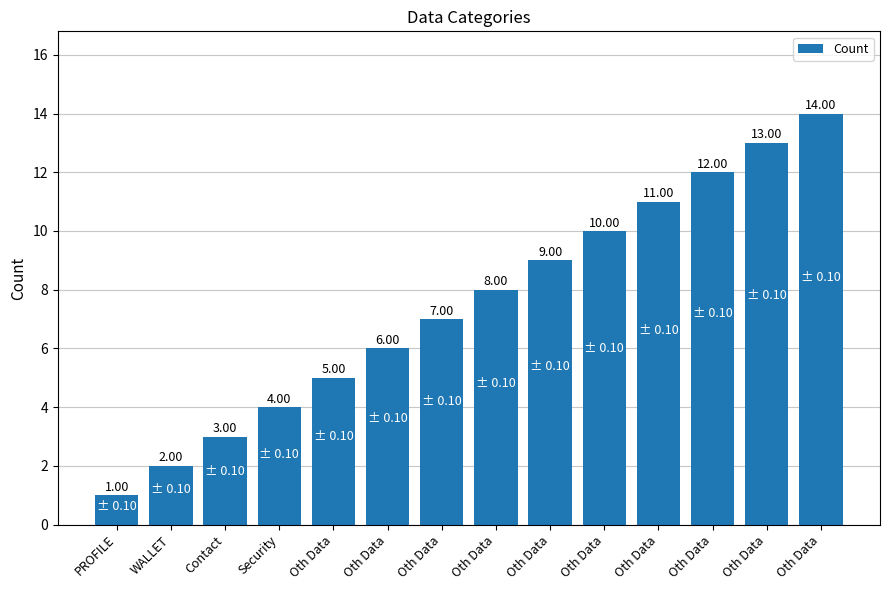

List the labels in order of value, largest first.

Oth Data, Oth Data, Oth Data, Oth Data, Oth Data, Oth Data, Oth Data, Oth Data, Oth Data, Oth Data, Security, Contact, WALLET, PROFILE